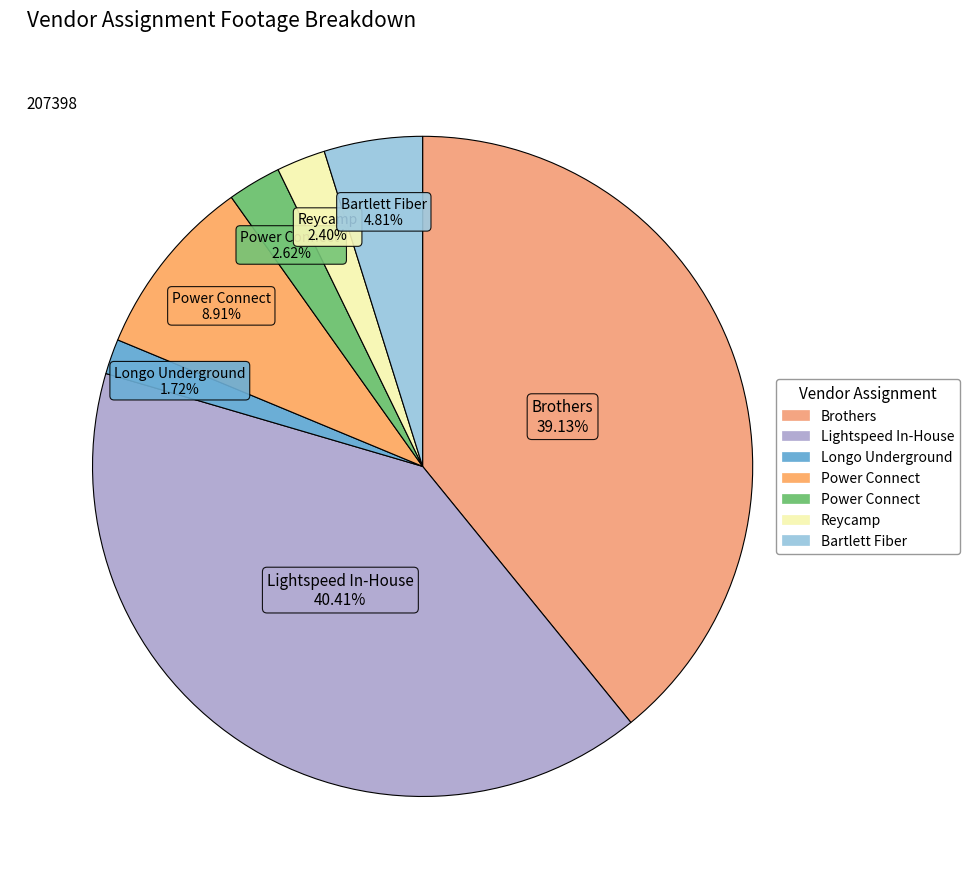

How many slices are in this pie chart?

7